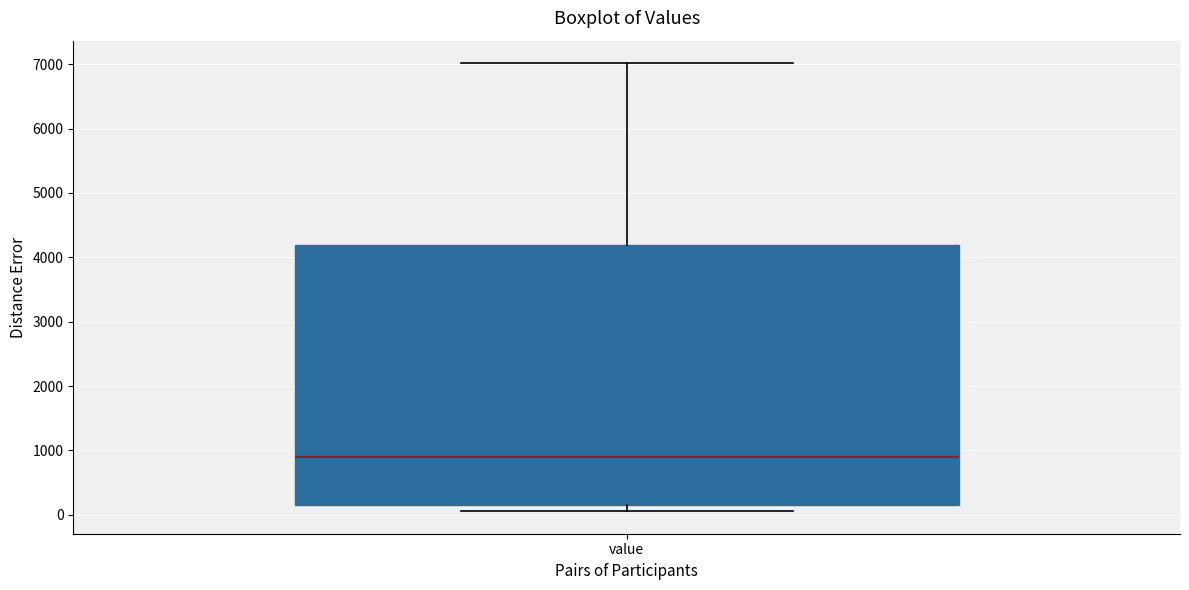

Where does the upper whisker of the box for value end on the y-axis? The values are not printed on the chart, so give them approximately, as read against the axis.

7000